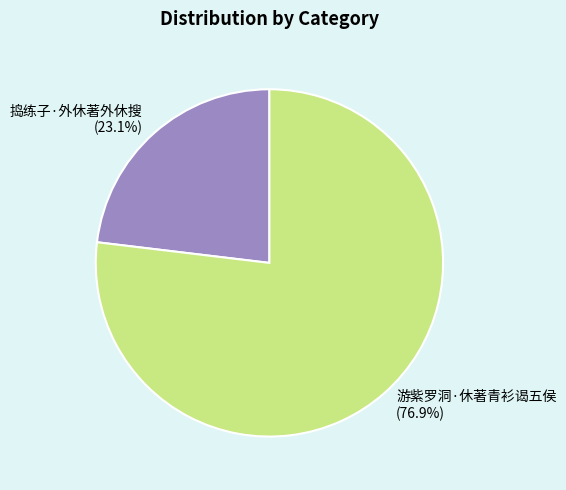

What percentage is NOT represented by 游紫罗洞·休著青衫谒五侯?

23.1%